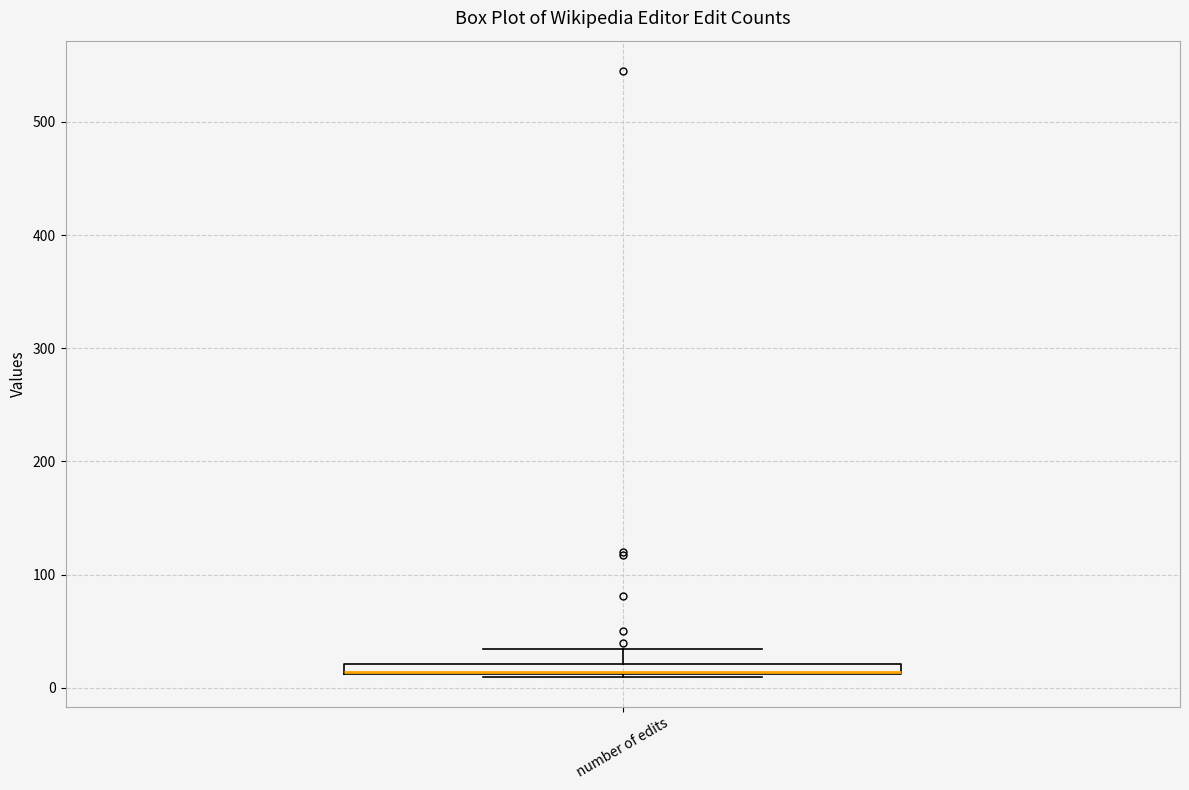

Where is the upper edge of the box for number of edits on the y-axis? The values are not printed on the chart, so give them approximately, as read against the axis.

20